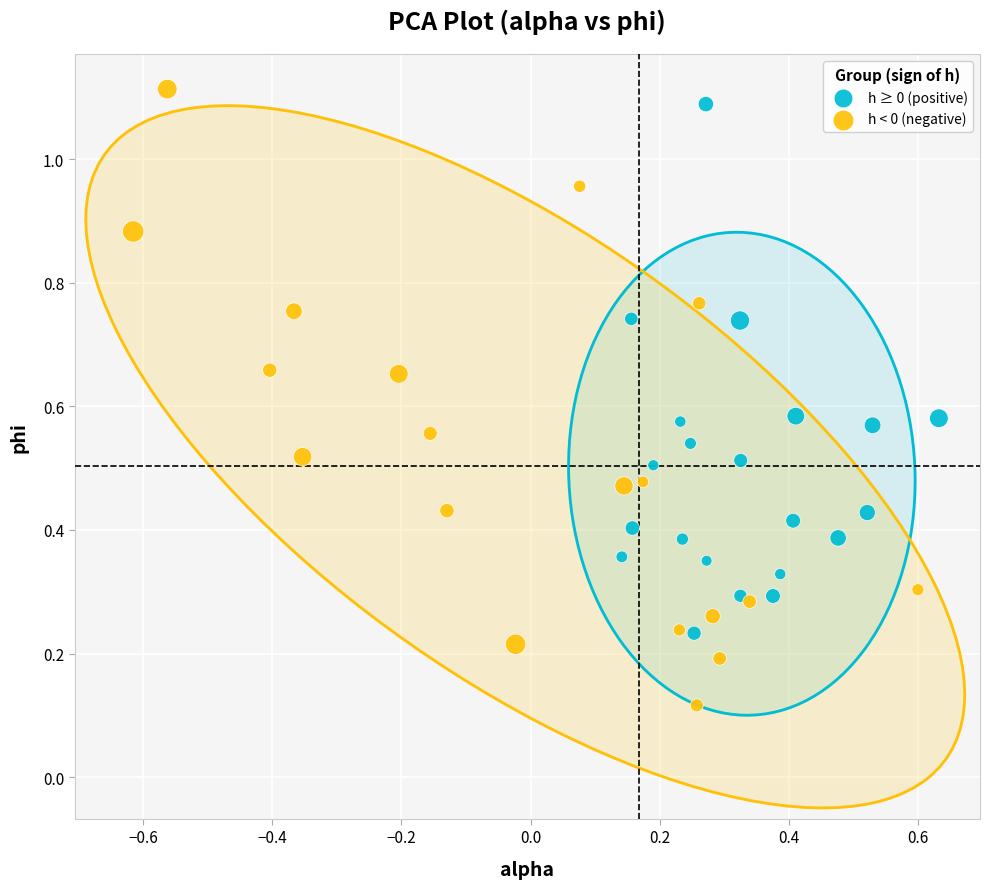

Which series has the largest Y range (max minus min)?

h < 0 (negative)